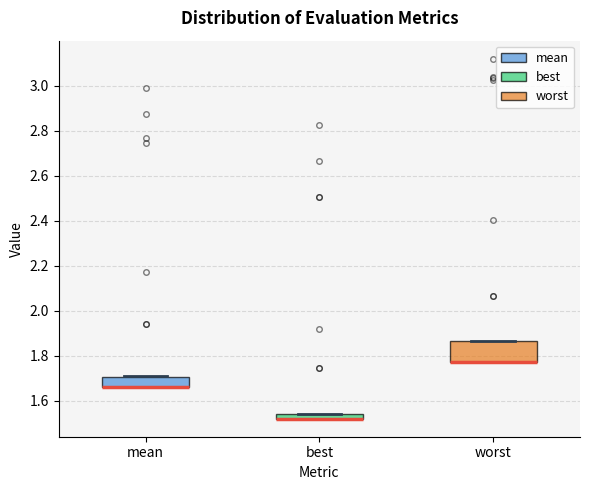

Comparing the boxes themselves (not the whiskers), which one is the tallest?

worst